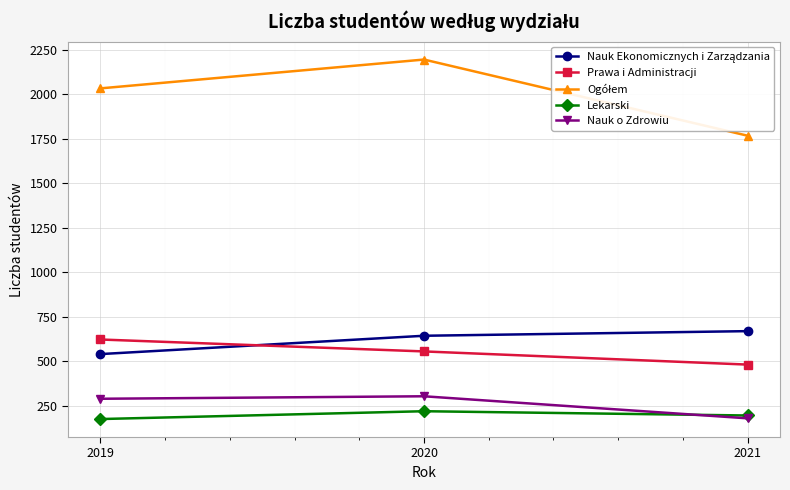

How many values in the Nauk o Zdrowiu series are below 290?

1